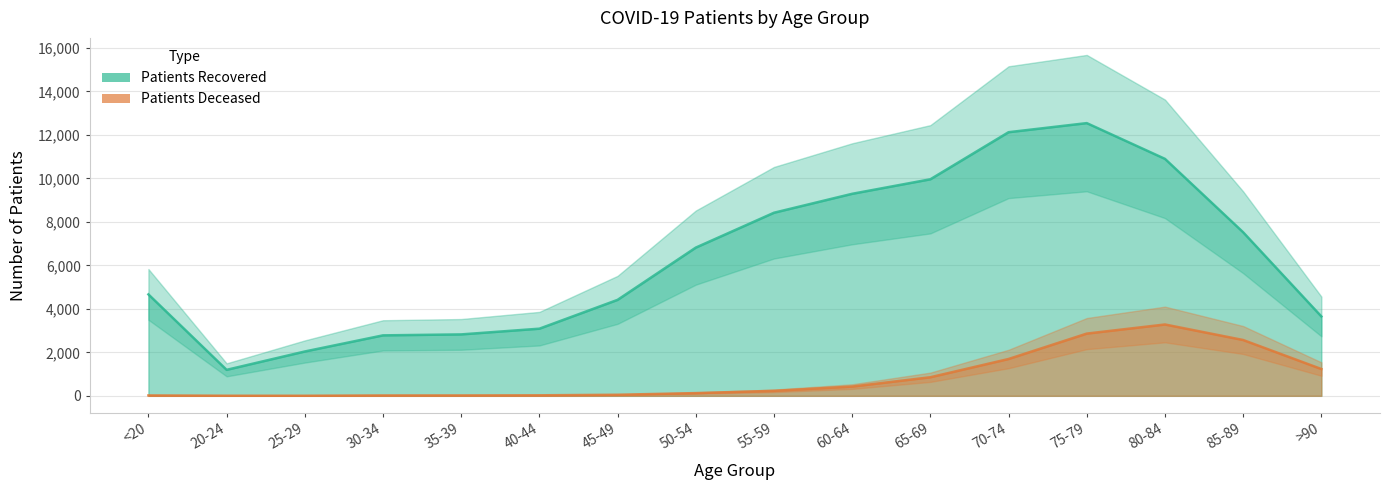

The value of patients_deceased at 75-79 is 2862. True or false?

True